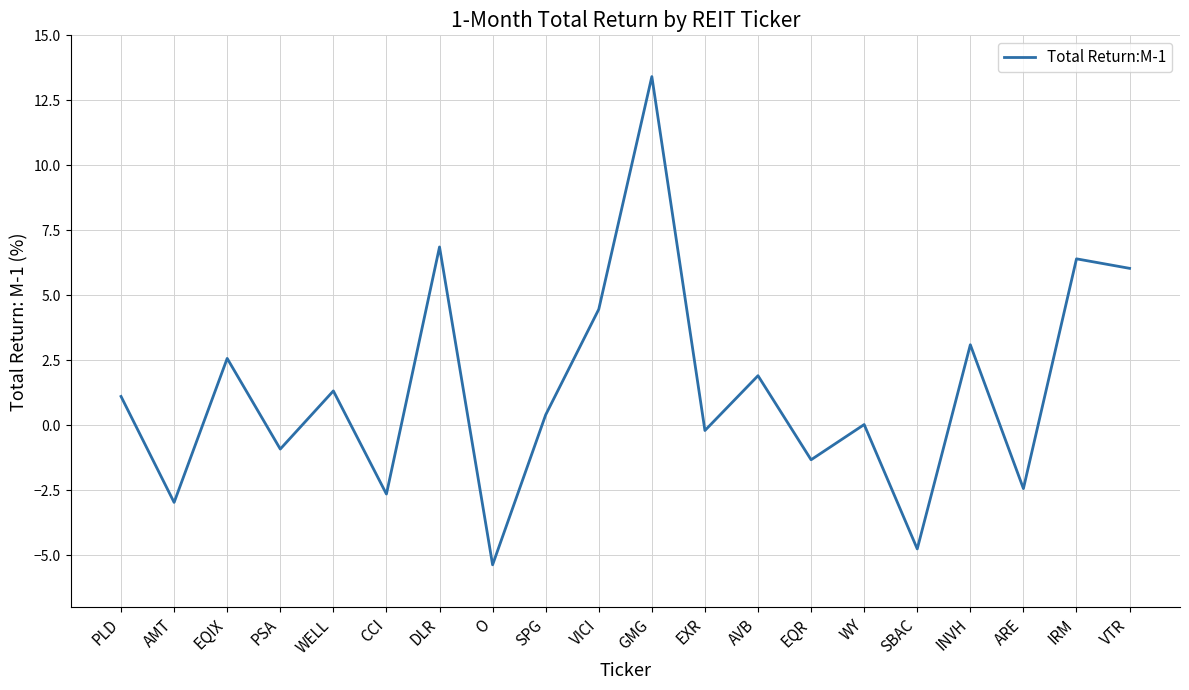

List the labels in order of value, smallest first.

O, SBAC, AMT, CCI, ARE, EQR, PSA, EXR, WY, SPG, PLD, WELL, AVB, EQIX, INVH, VICI, VTR, IRM, DLR, GMG